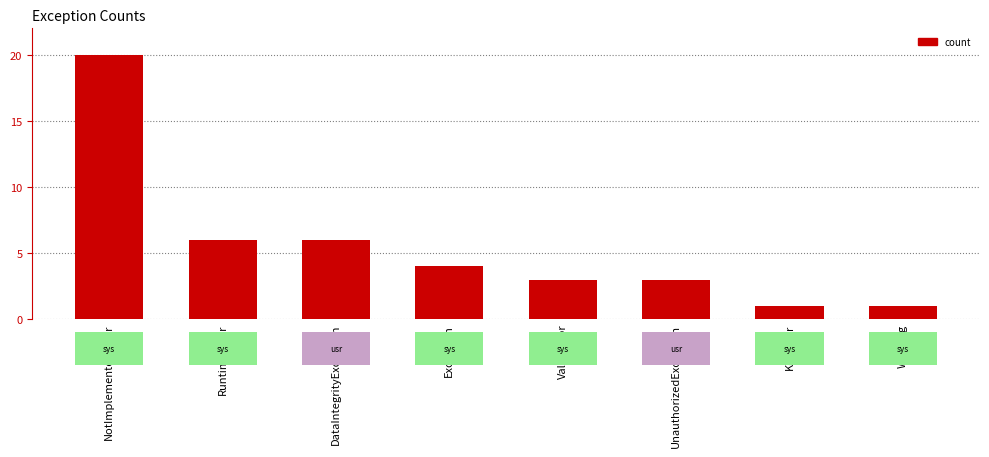

Reading left to right, what are all the values shown in this chart?

NotImplementedError=20	RuntimeError=6	DataIntegrityException=6	Exception=4	ValueError=3	UnauthorizedException=3	KeyError=1	Warning=1